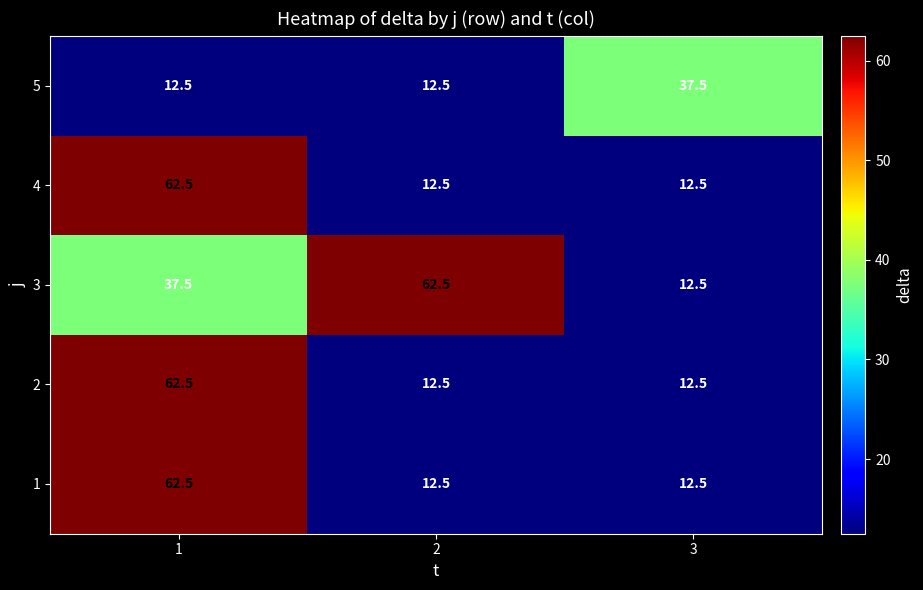

What is the sum of the 1 values at 1 and 2?

75.0